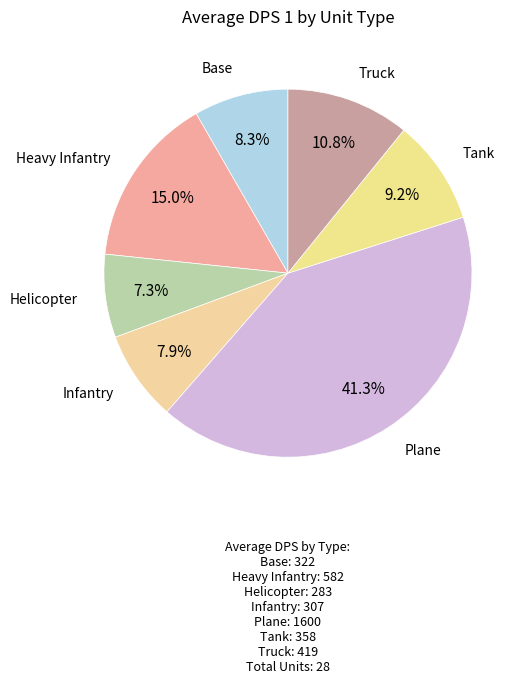

Which category has the biggest portion of the pie?

Plane